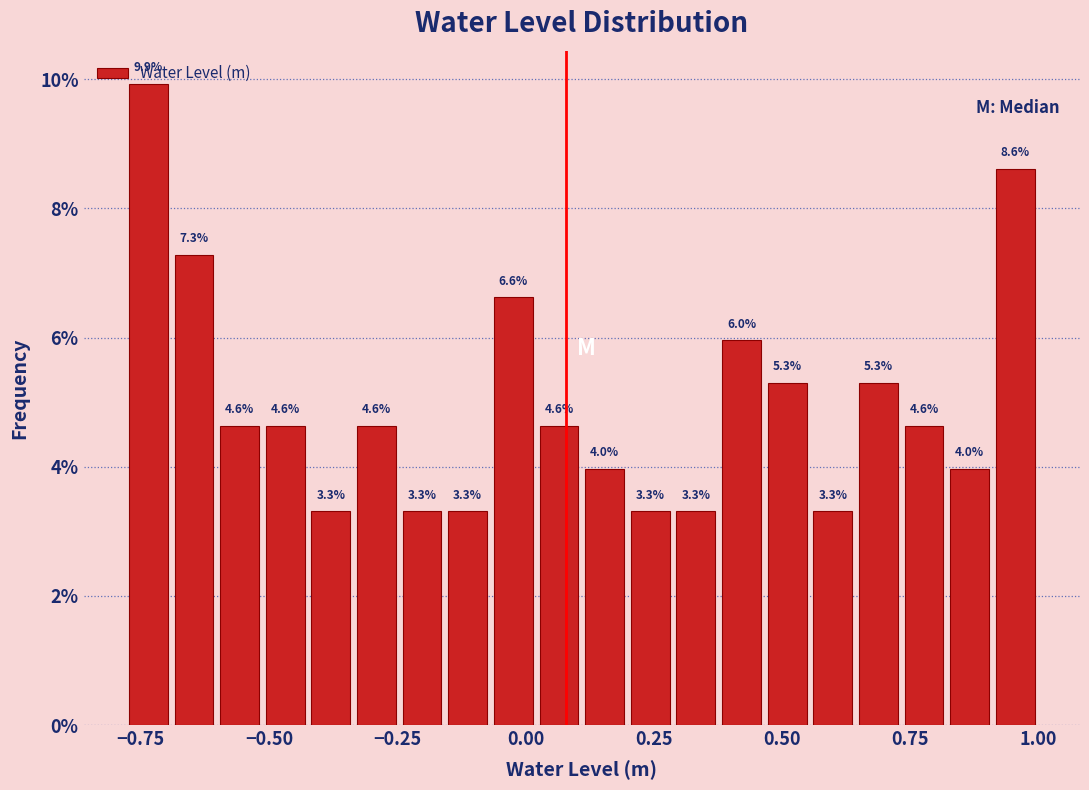

Read against the x-axis, roughly where is the centre of the tallest bar?

-0.75